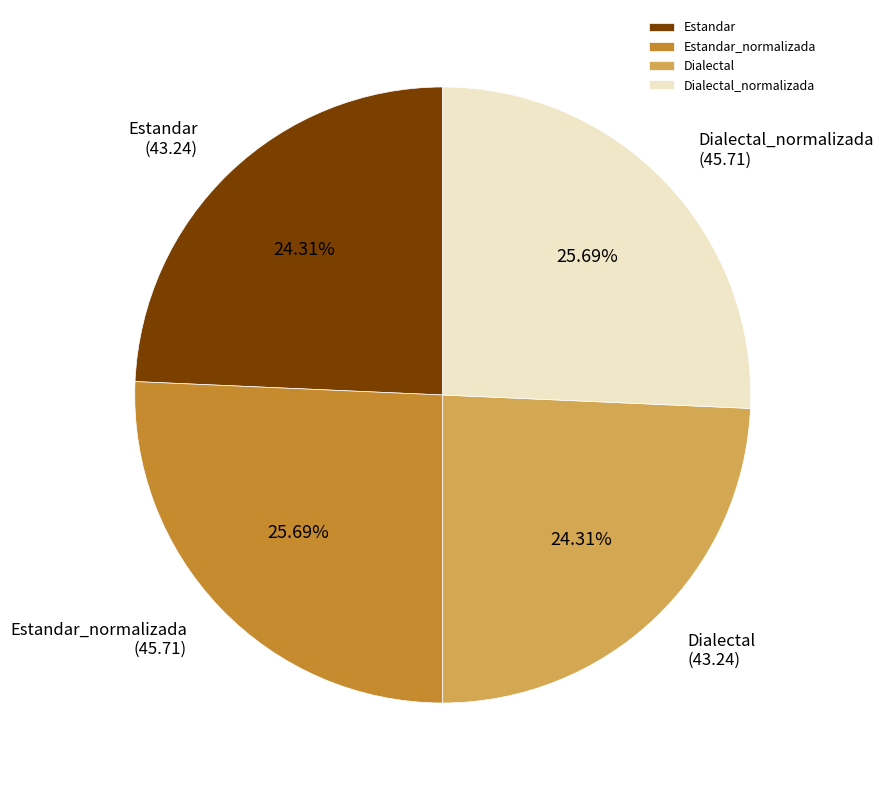

What percentage do Dialectal_normalizada and Dialectal together represent?

50.0%